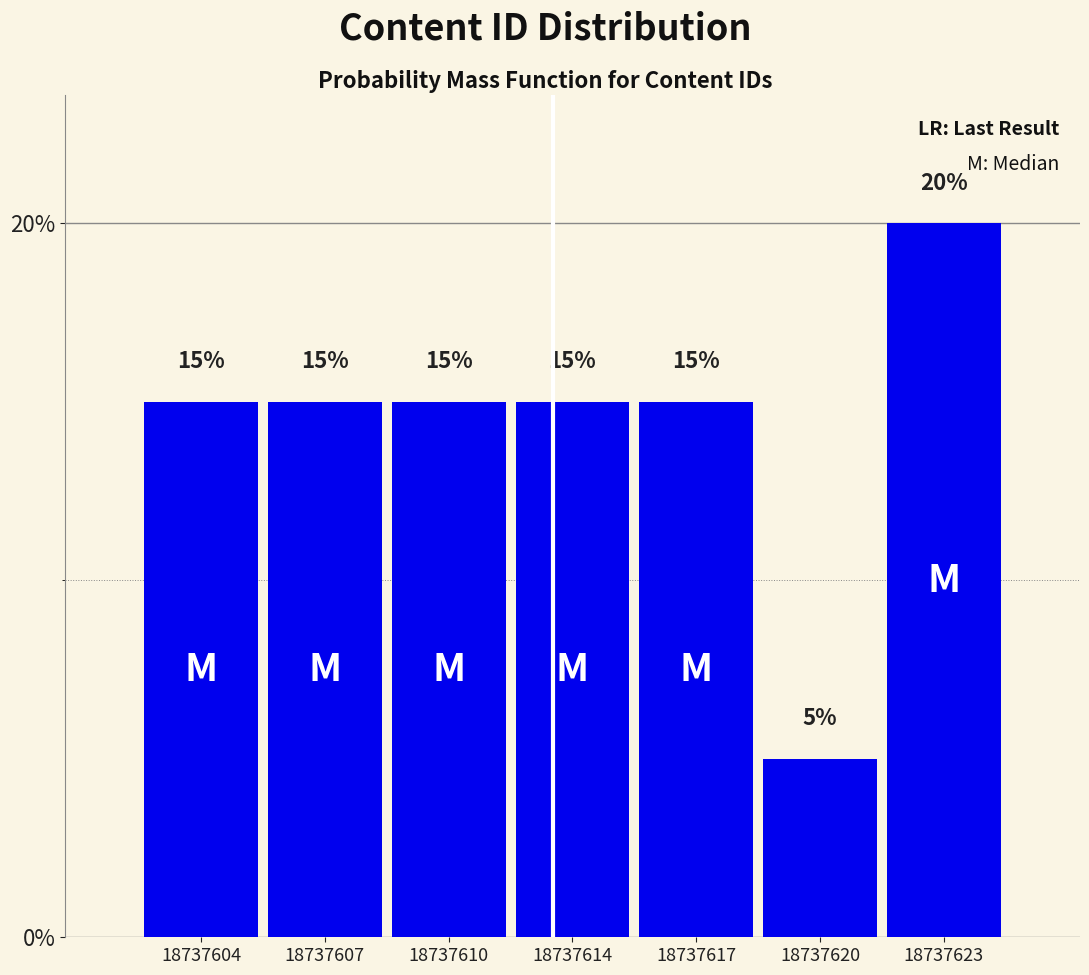

Reading left to right, transcribe all the data shown in this chart.

15	15	15	15	15	5	20